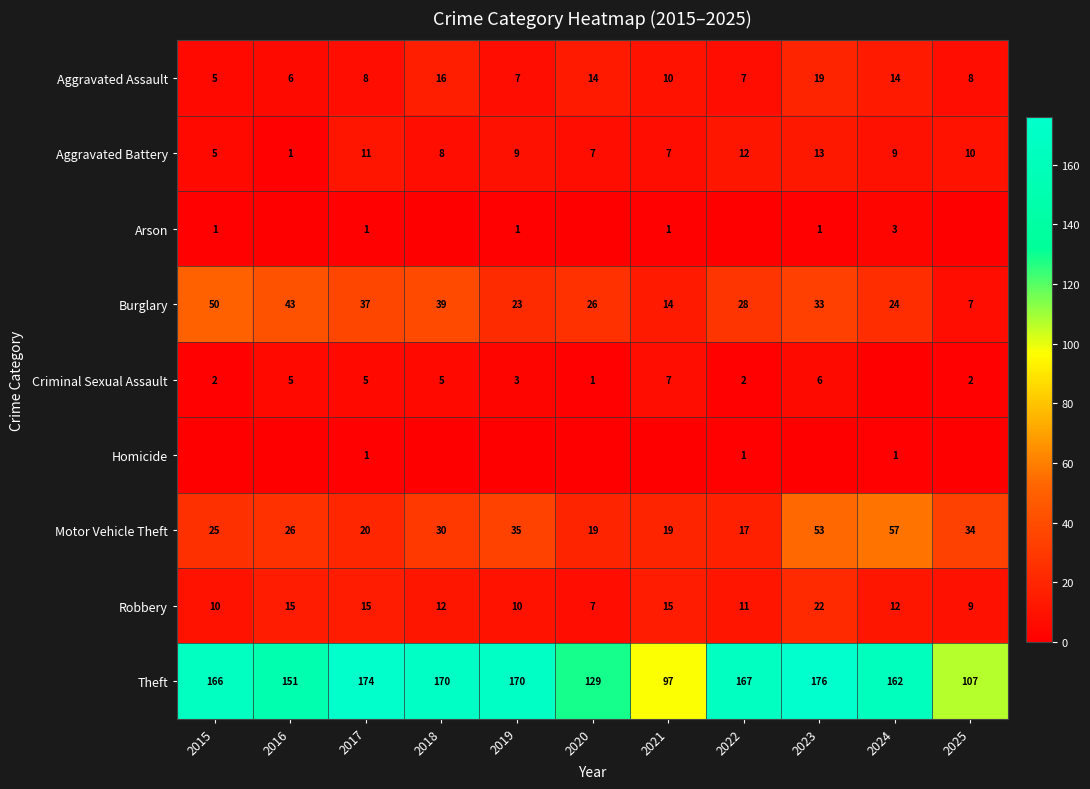

The Burglary series shows 50 at 2015. True or false?

True